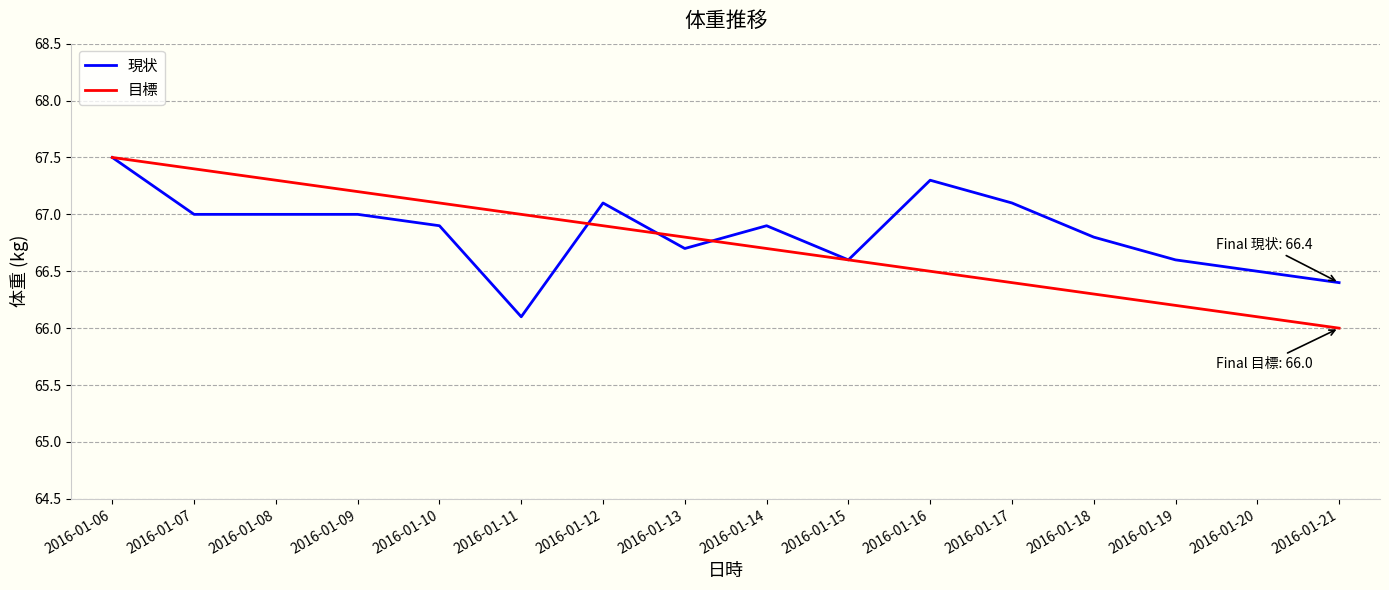

At which label does 現状 reach its minimum?

2016-01-11